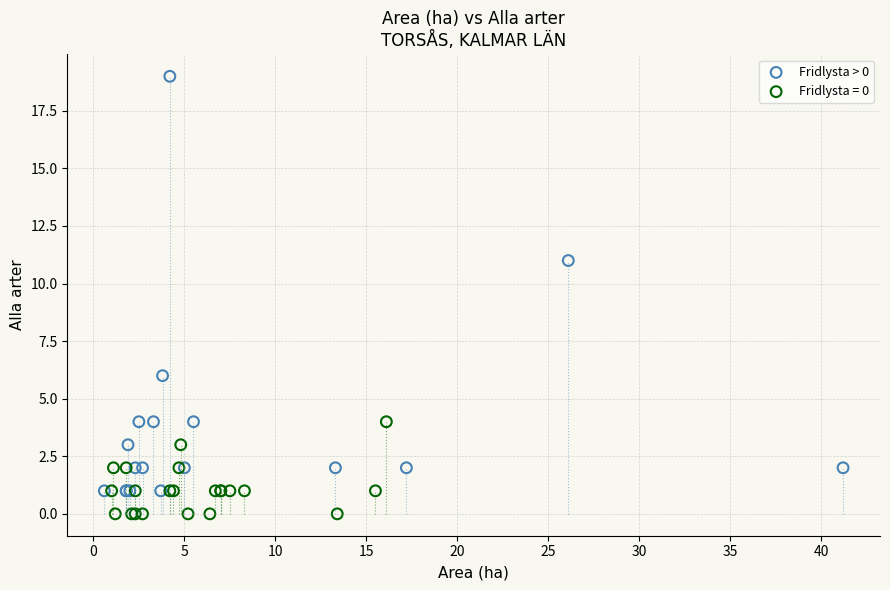

Which series reaches the maximum Y coordinate?

Fridlysta > 0